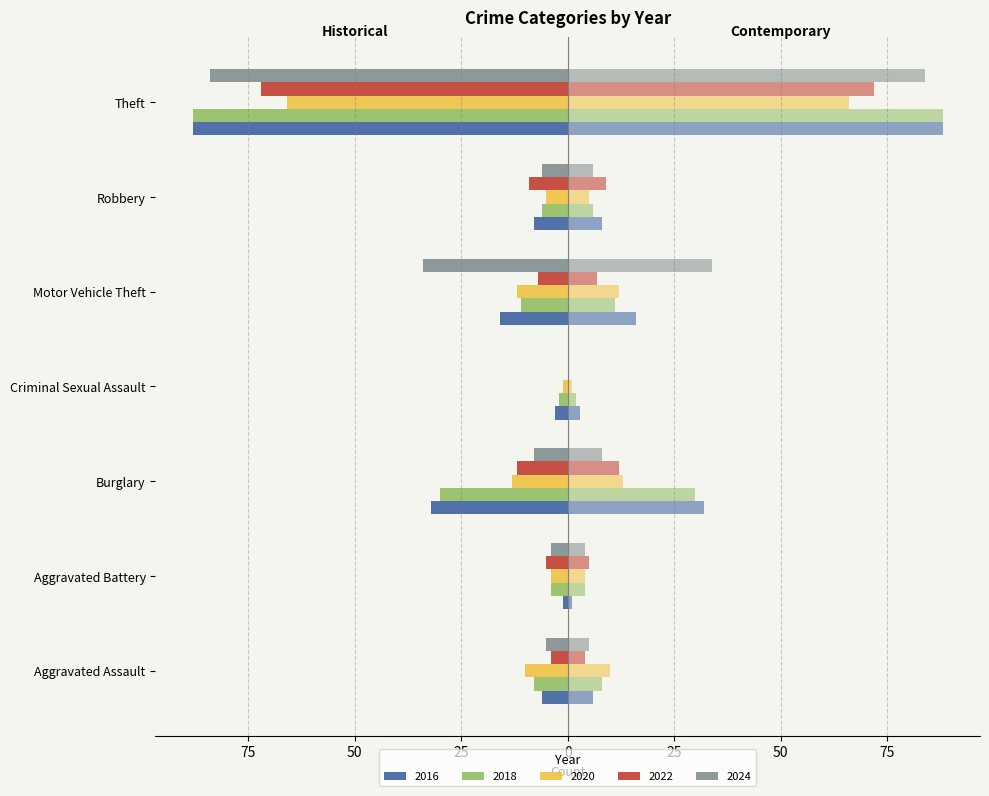

How many groups of bars are there?

7